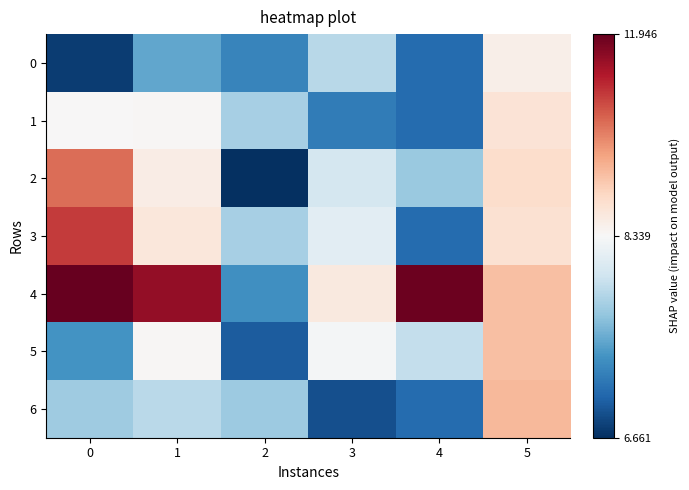

Between 2 and 3, which is larger?

3